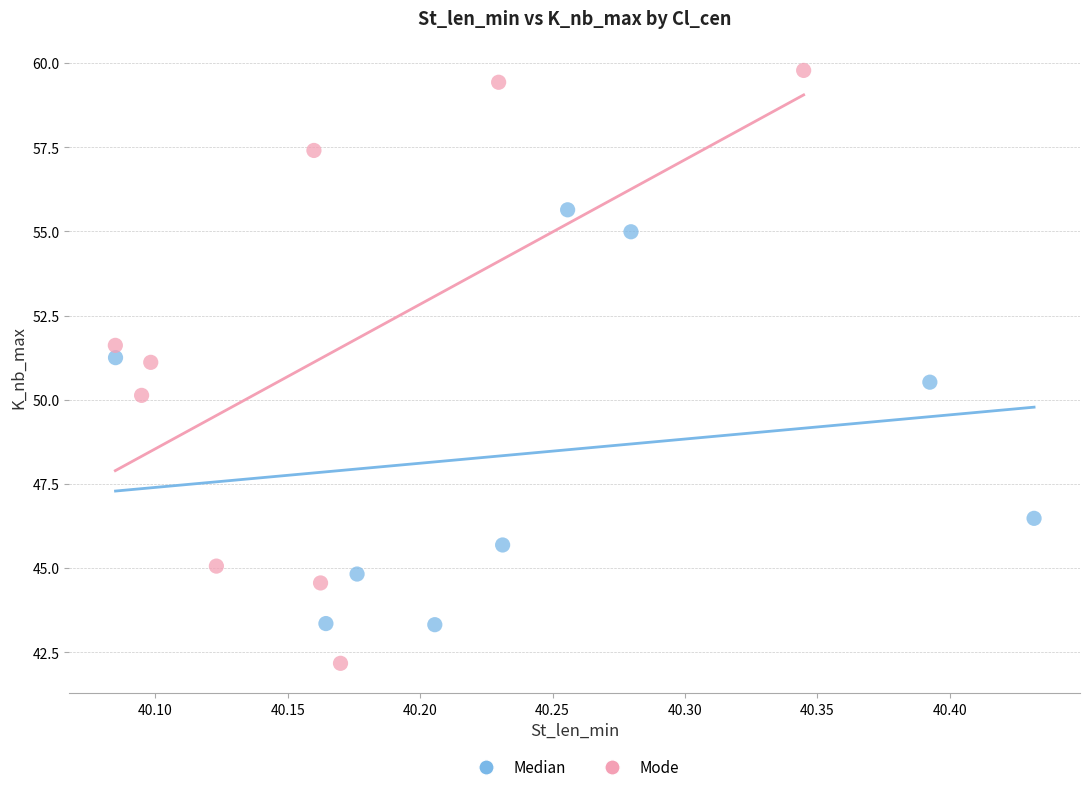

Which series contains the highest Y value?

Mode